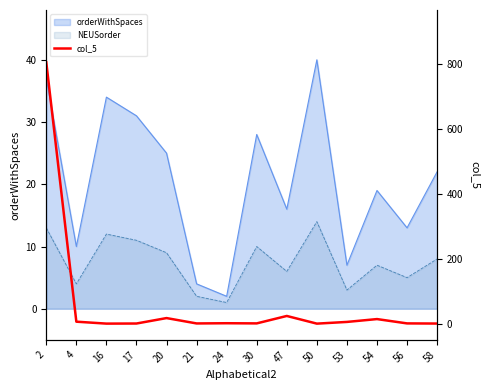

How many interior local peaks (higher than both neighbors) does the data have?

4